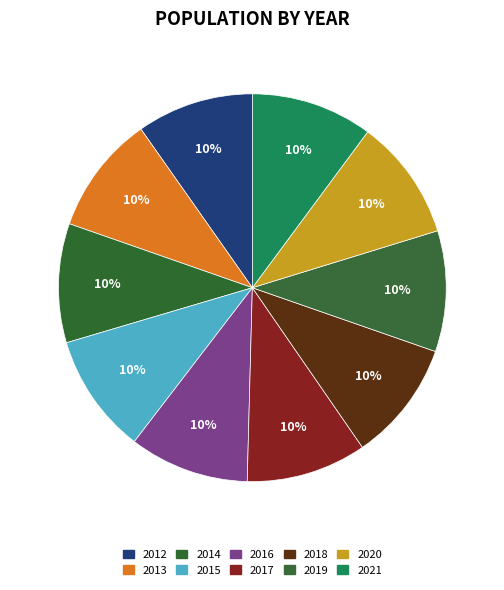

How many slices are in this pie chart?

10